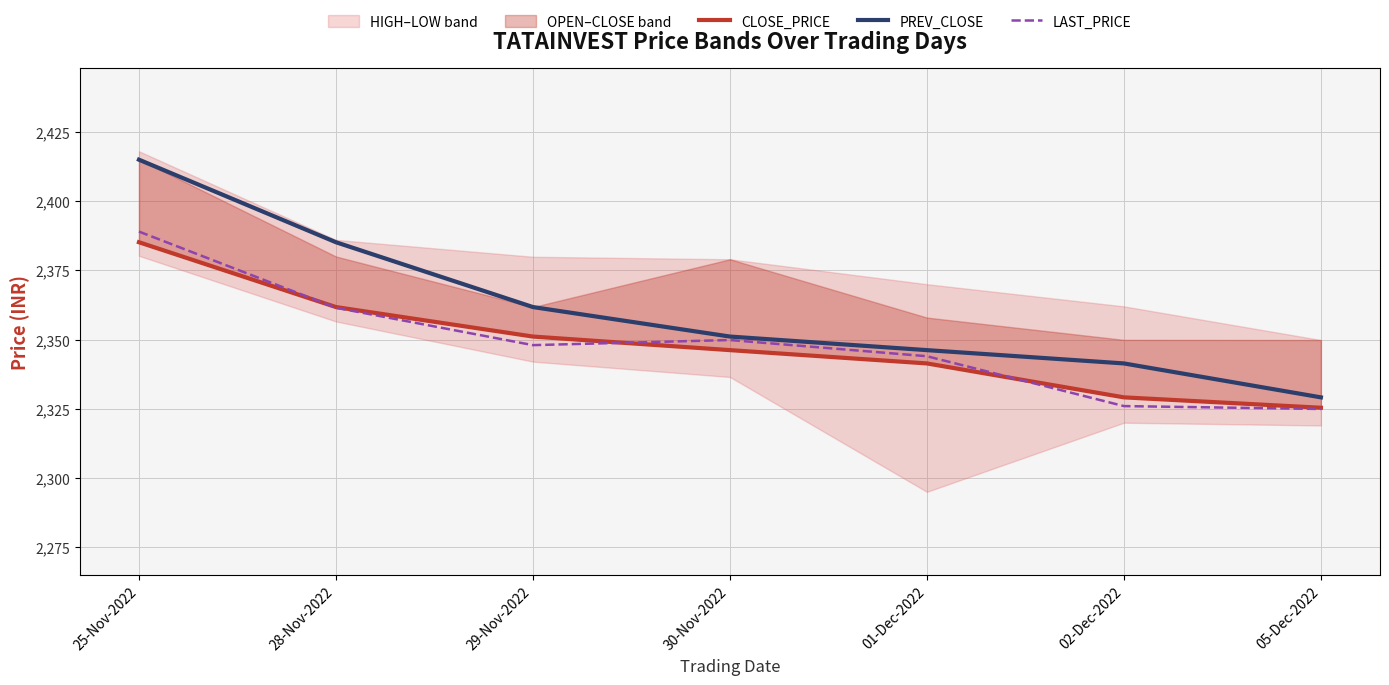

True or false: PREV_CLOSE and LAST_PRICE intersect in this chart.

False